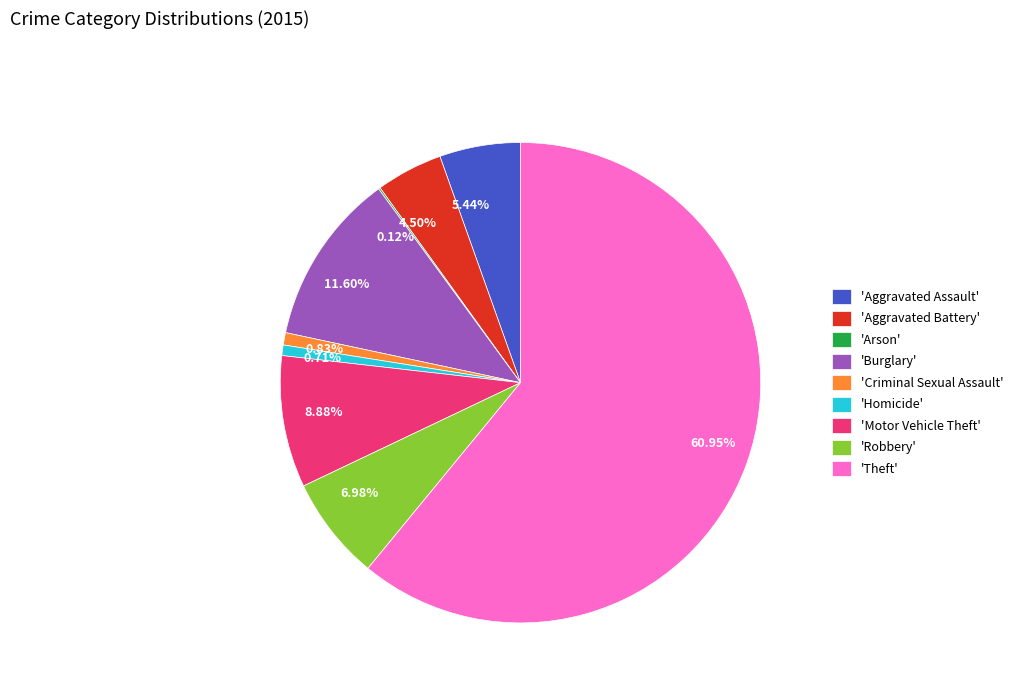

Is the sum of 5.44% and 6.98% greater than half?

No